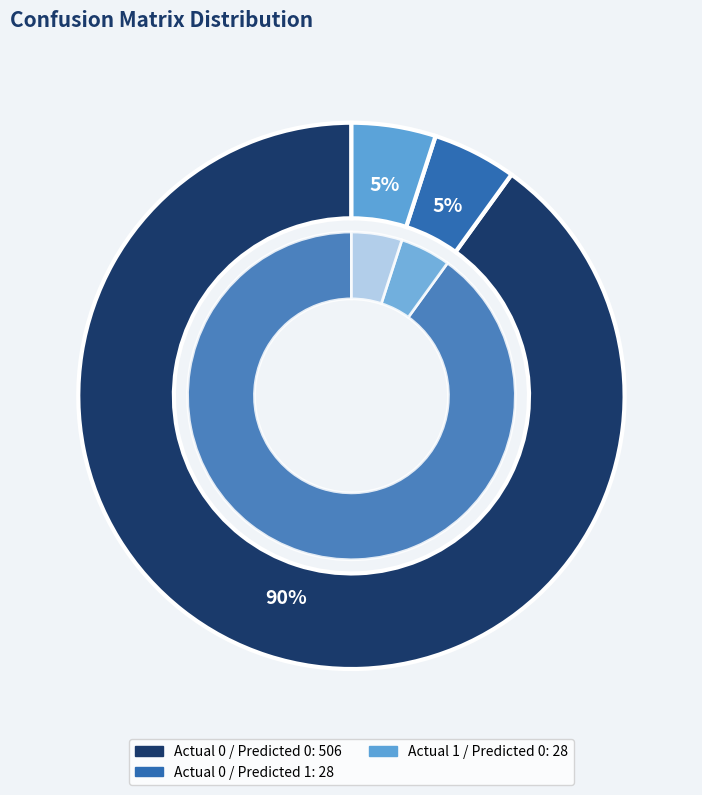

Does any single category account for the majority?

Yes